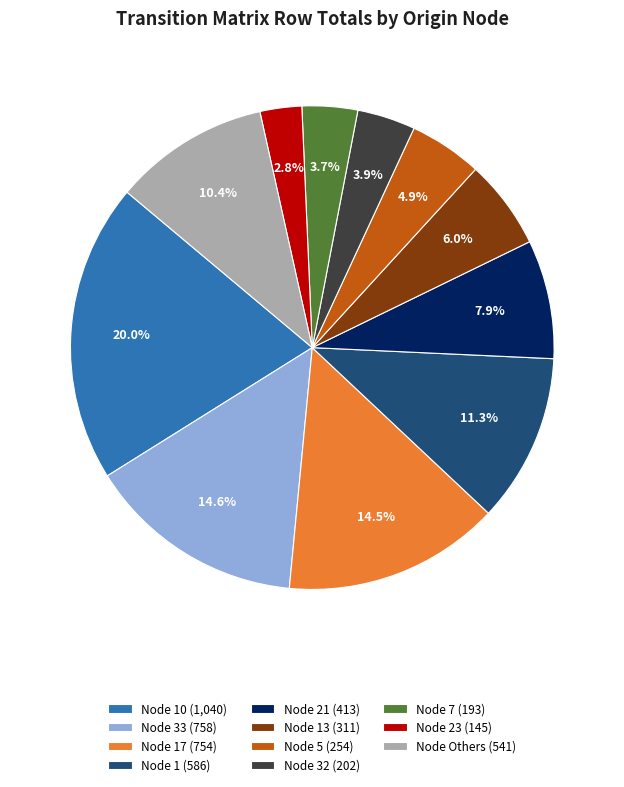

Is there a majority slice in this chart?

No